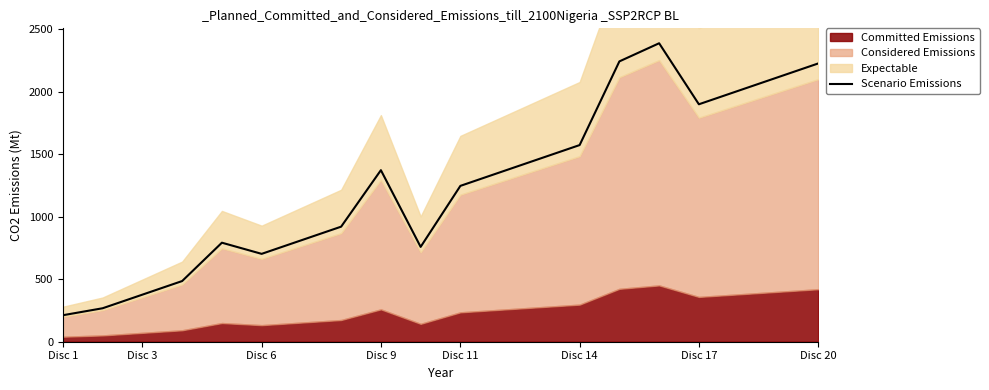

What is the lowest value of the Scenario Emissions series?

212.0